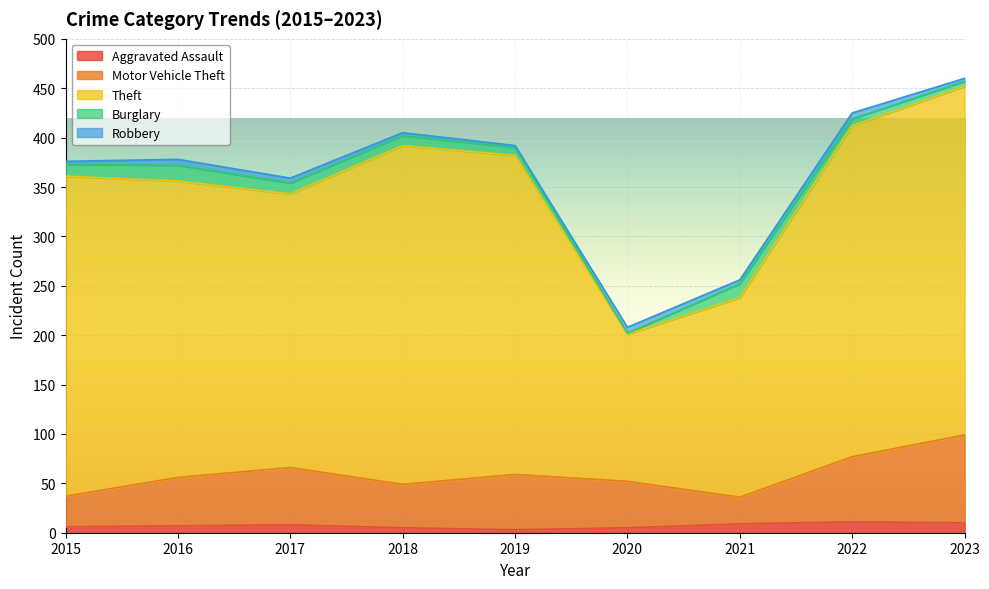

True or false: Theft and Motor Vehicle Theft cross at least once.

False